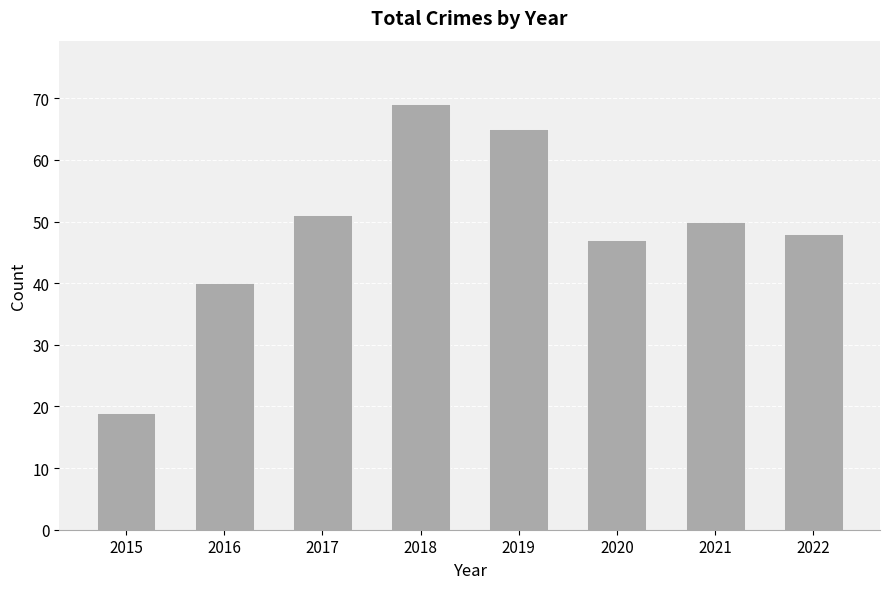

Which category has the lowest value across all series?

2015